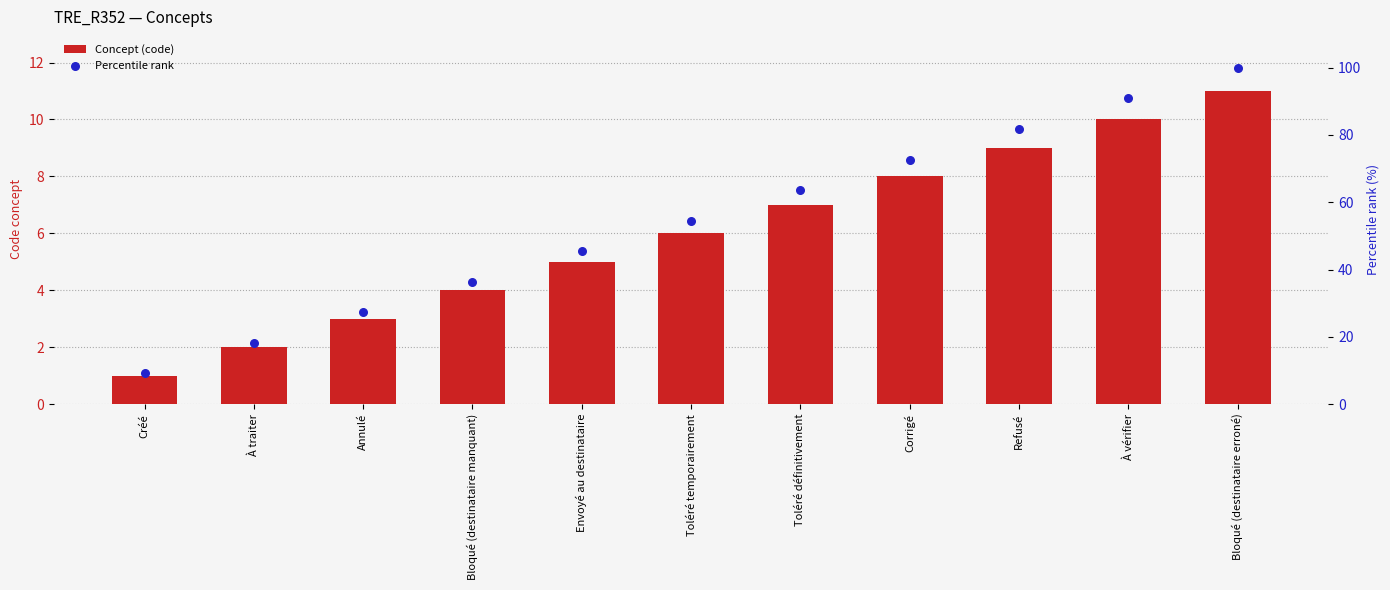

What are all the series names shown in the legend?

Concept (code), Percentile rank